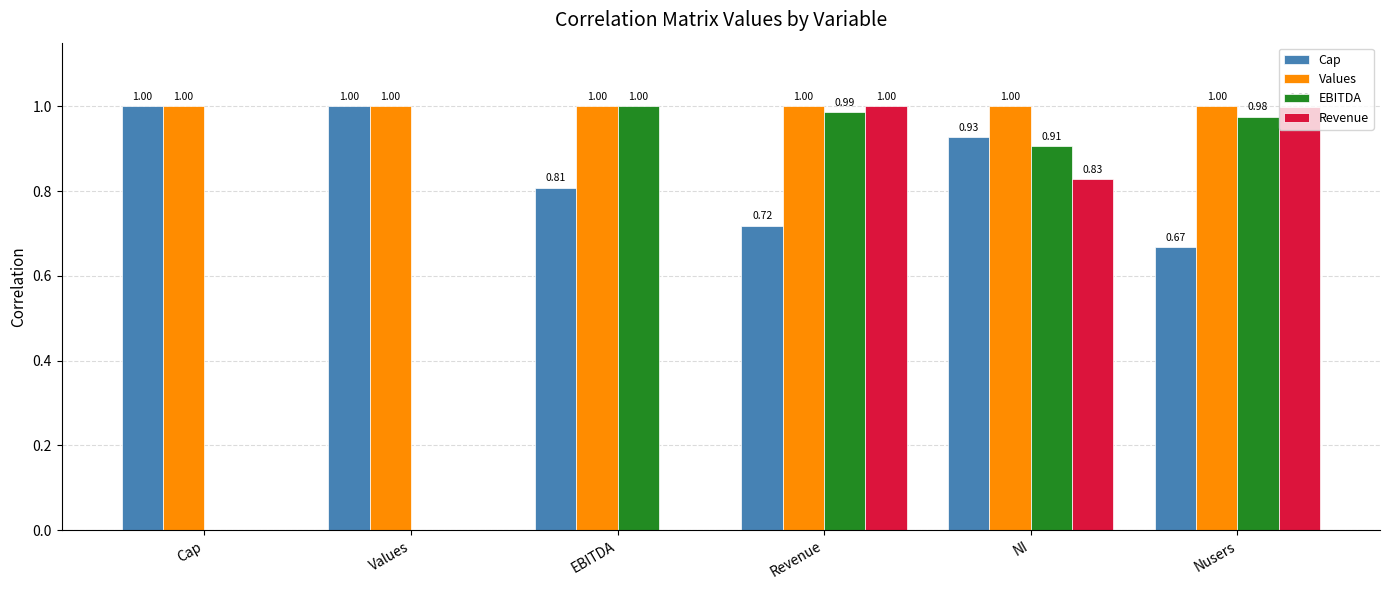

What is the average value of the Values series?

1.0